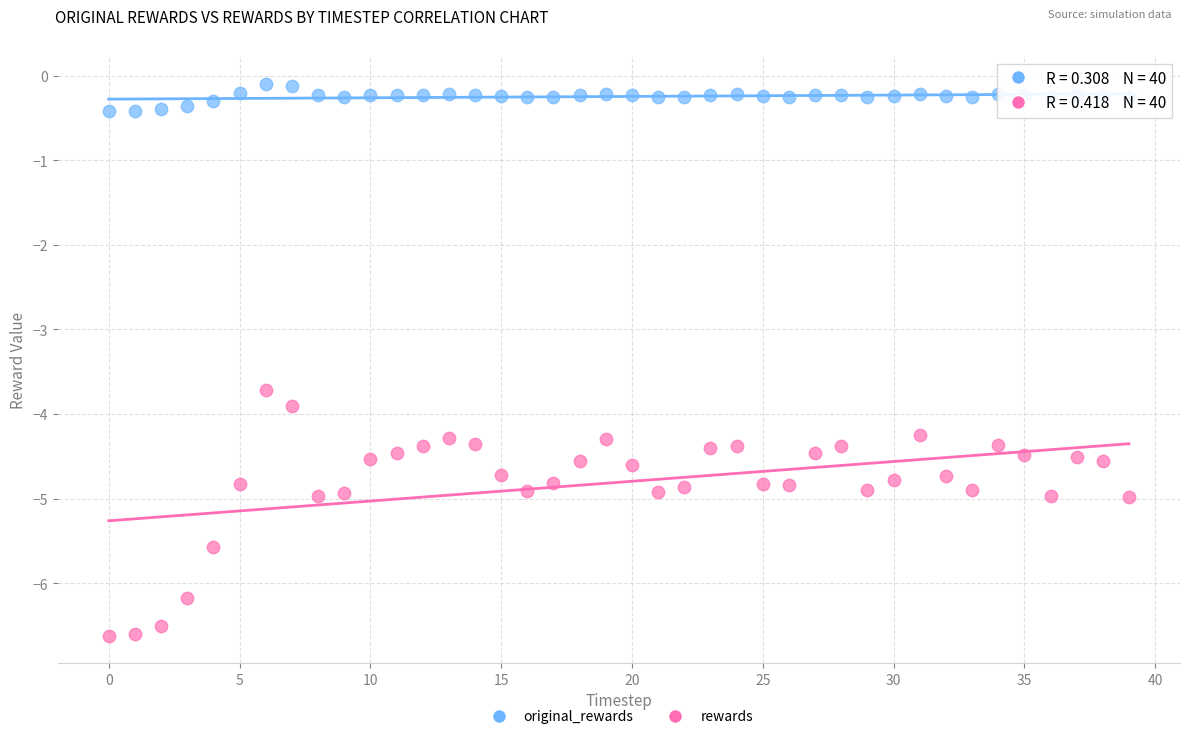

Which series reaches the minimum Y coordinate?

rewards